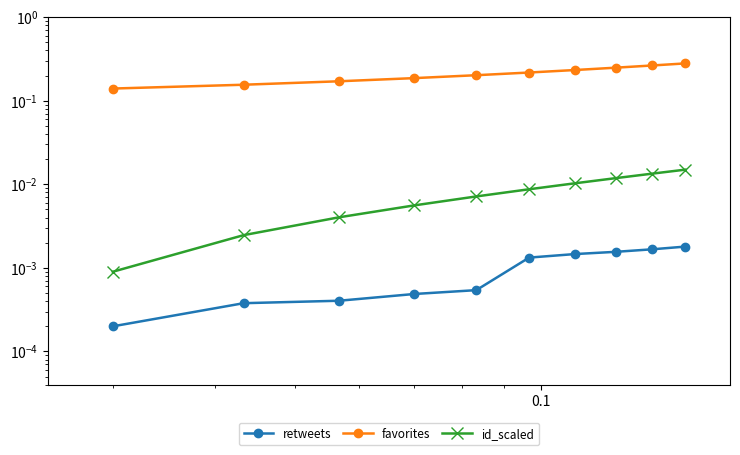

Reading right to left, extract all data points from this chart.

retweets: 0.0	0.0	0.0	0.0	0.0	0.0	0.0	0.0	0.0	0.0
favorites: 0.3	0.3	0.2	0.2	0.2	0.2	0.2	0.2	0.2	0.1
id_scaled: 0.0	0.0	0.0	0.0	0.0	0.0	0.0	0.0	0.0	0.0